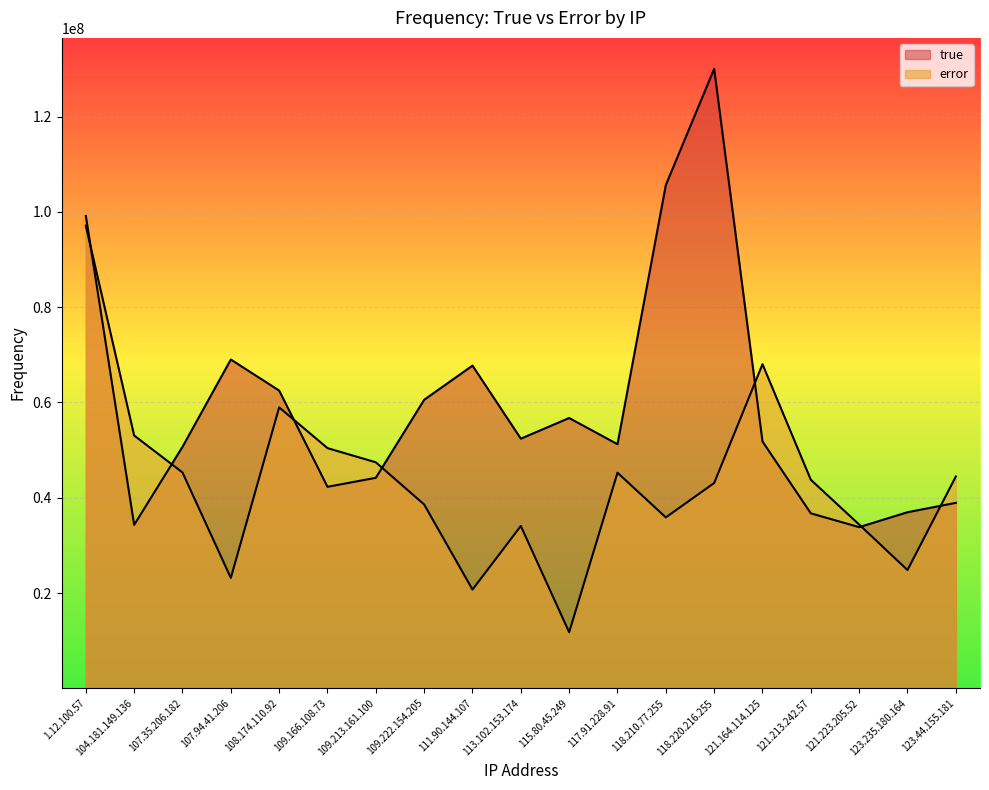

Between 104.181.149.136 and 118.210.77.255, which series saw the biggest shift?

true